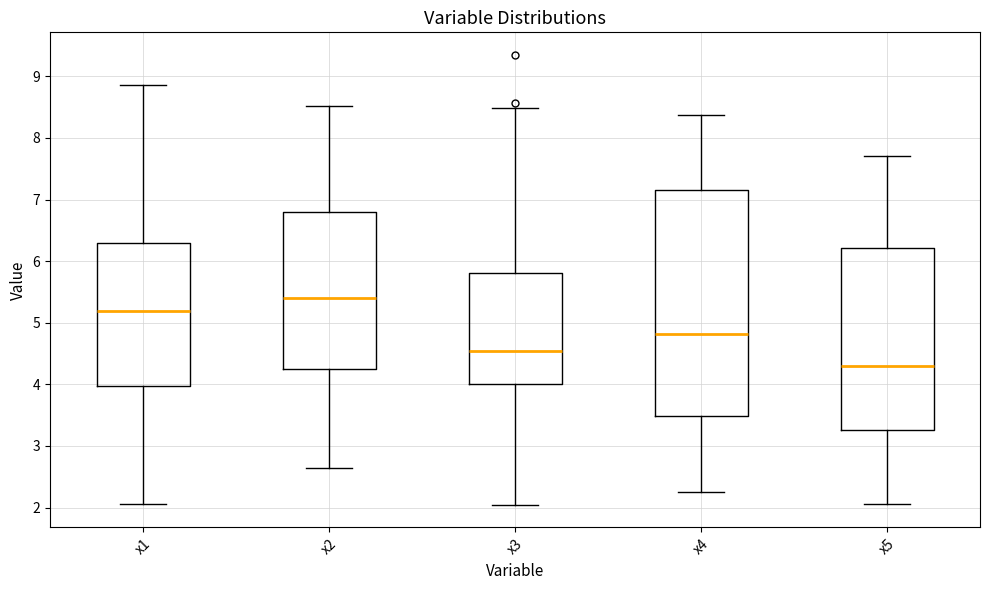

Reading left to right, transcribe this box plot: for each box, give where its median line is, the range the box spans, and where its two whiskers end, as read against the y-axis. The values are not printed on the chart, so give them approximately, as read against the axis.

x1: median 5.2, box 4.0 to 6.3, whiskers 2.1 to 8.9
x2: median 5.4, box 4.2 to 6.8, whiskers 2.6 to 8.5
x3: median 4.5, box 4.0 to 5.8, whiskers 2.0 to 8.5
x4: median 4.8, box 3.5 to 7.2, whiskers 2.3 to 8.4
x5: median 4.3, box 3.3 to 6.2, whiskers 2.1 to 7.7